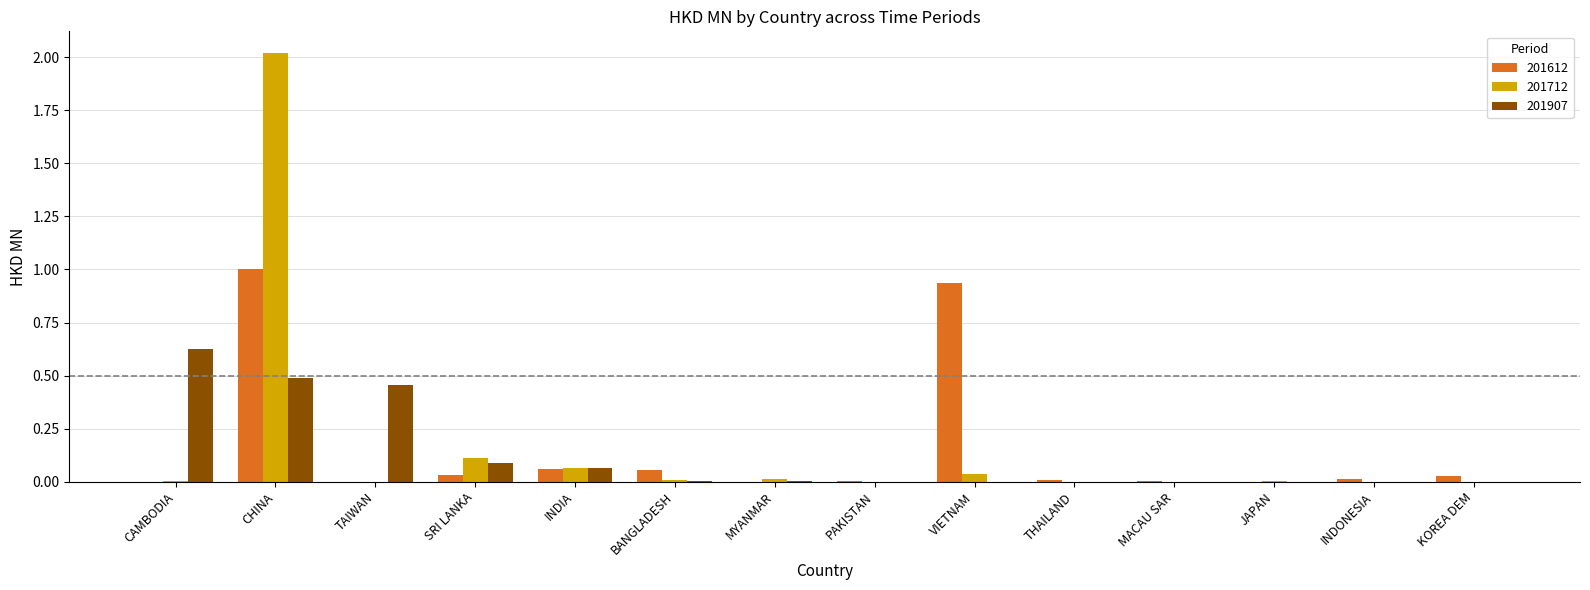

What is the maximum value shown in the chart?

2.0